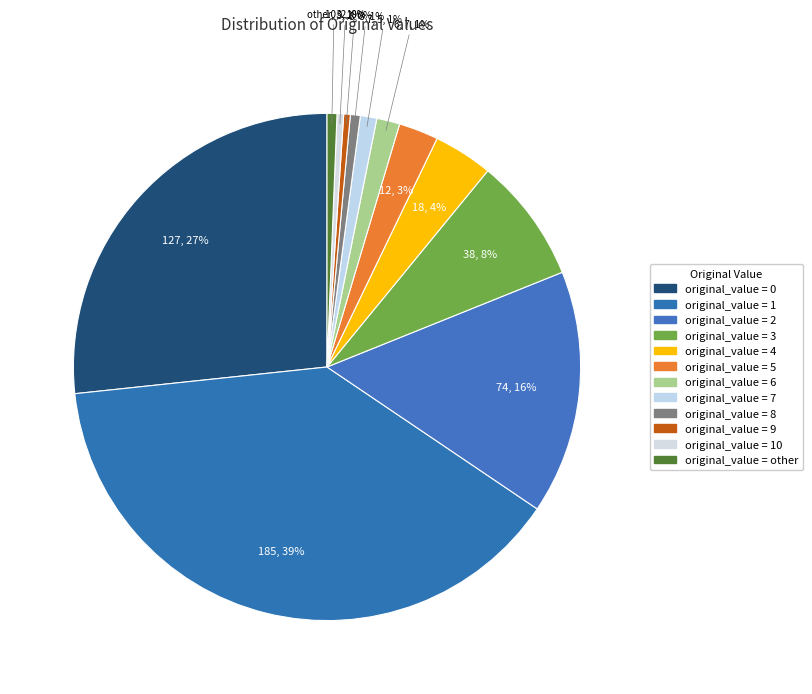

How many segments does this pie chart have?

12